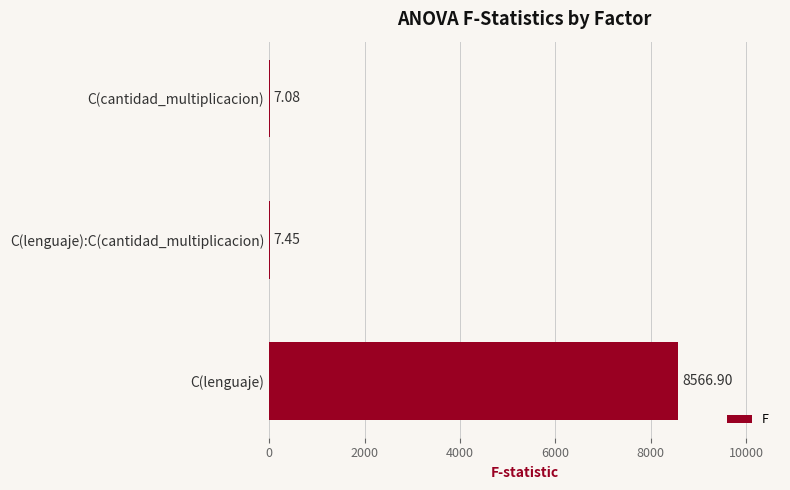

Between C(cantidad_multiplicacion) and C(lenguaje), which is larger?

C(lenguaje)